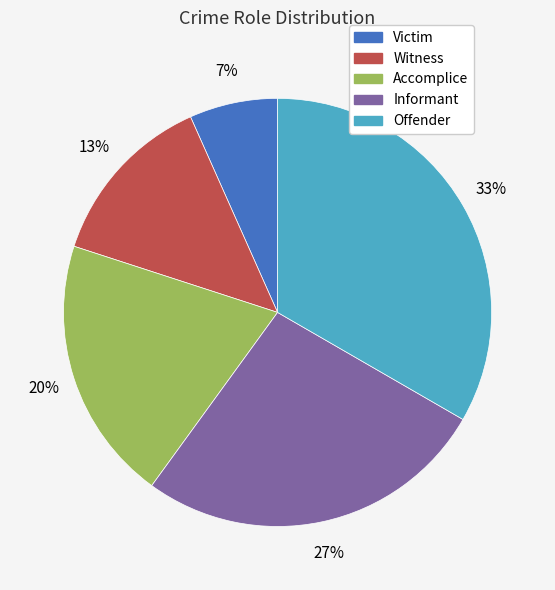

Is it true that Victim is 1% of the pie?

False